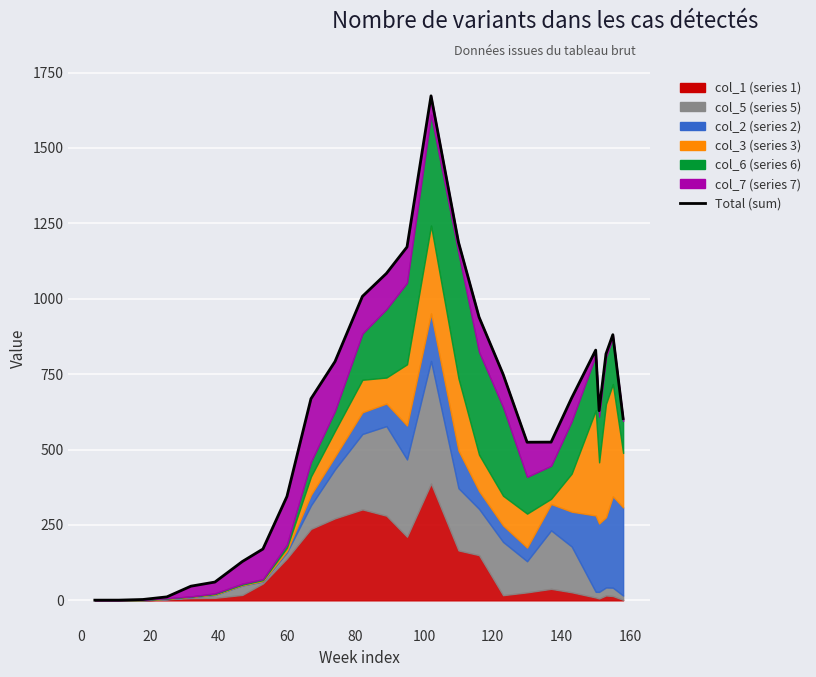

Is it true that the value at 180 is 358.8?

False